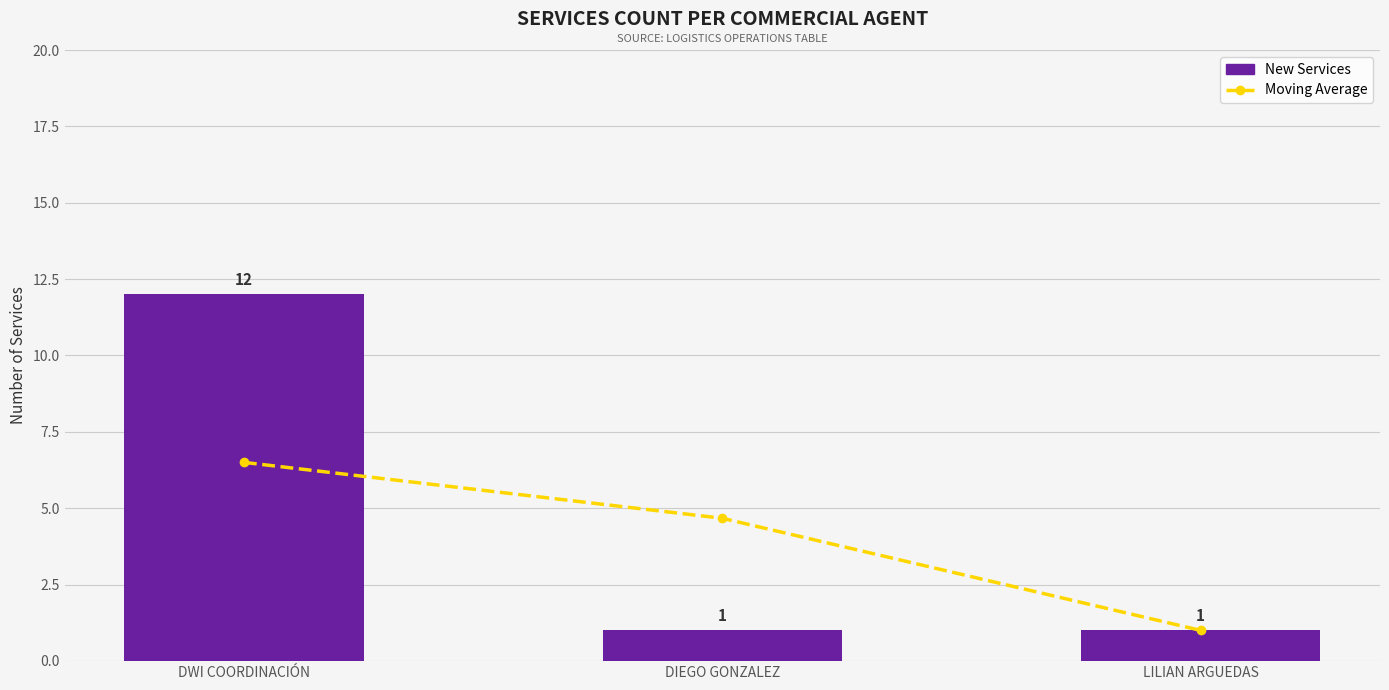

Are the bars grouped side by side (vs. stacked)?

Yes